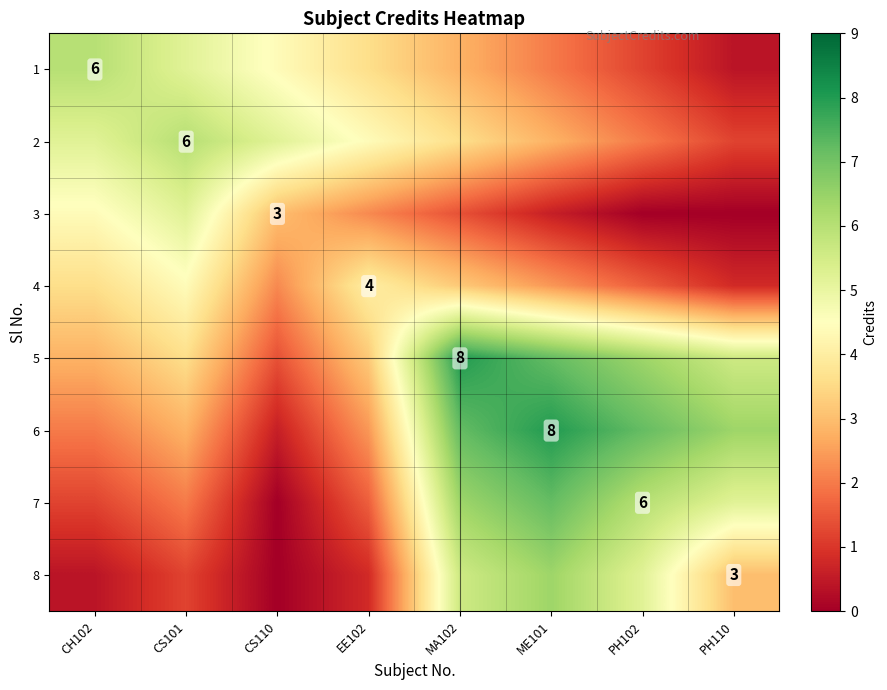

What value does the 8 series have at CH102?

0.4